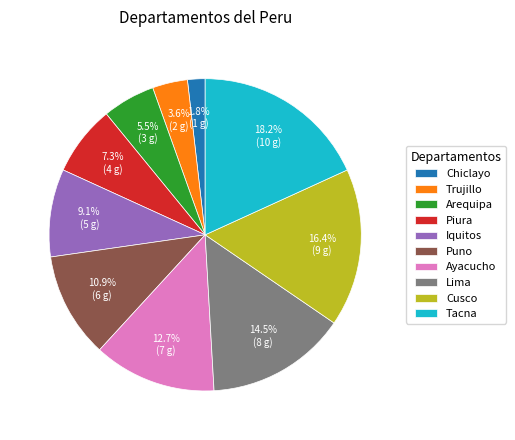

How many slices are in this pie chart?

10